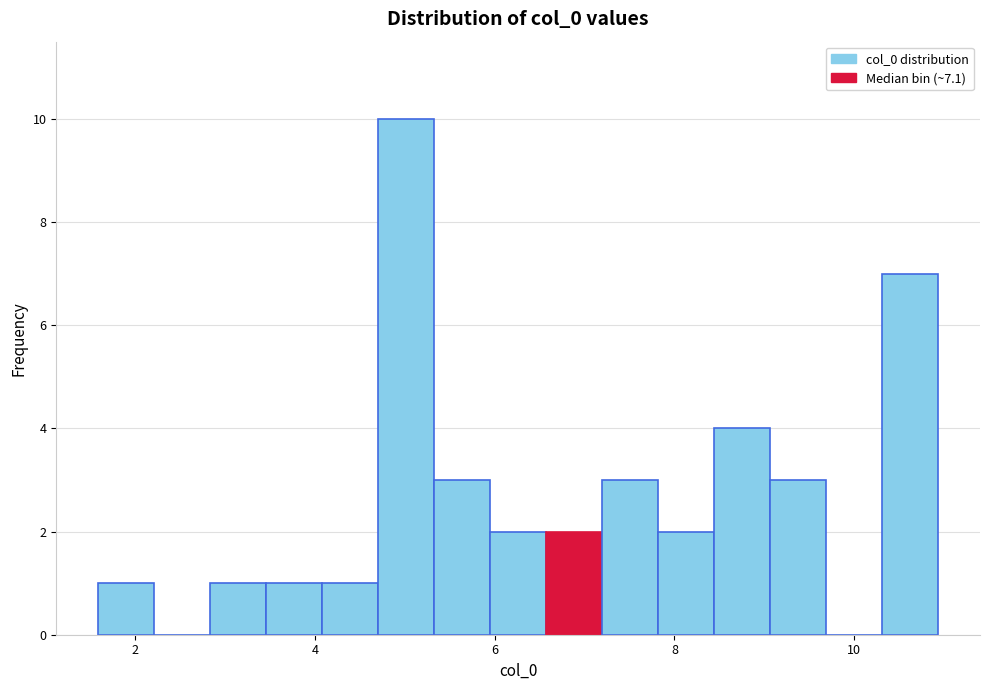

Read against the x-axis, roughly where is the centre of the tallest bar?

5.0